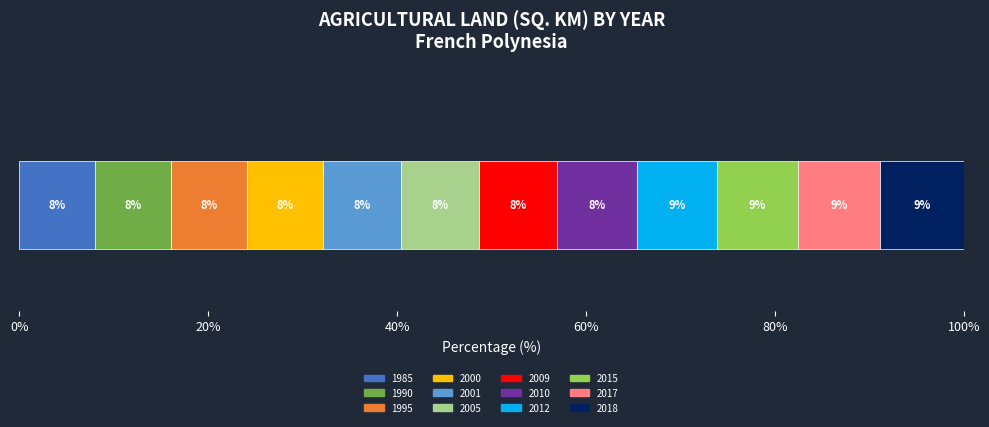

What is the highest value of the 1985 series?

8.0